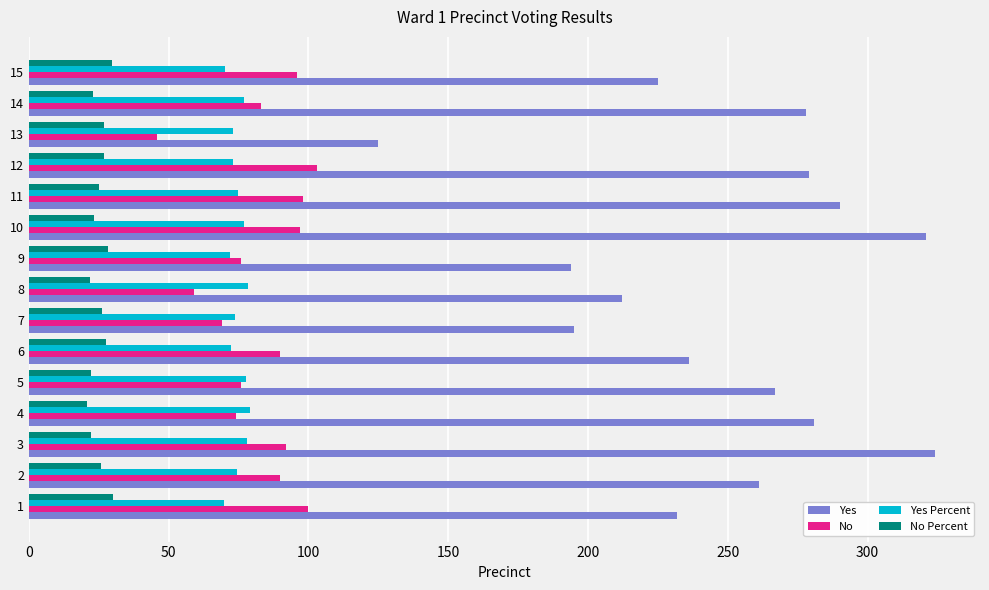

Rank the series by their maximum value, from highest to lowest.

Yes, No, Yes Percent, No Percent